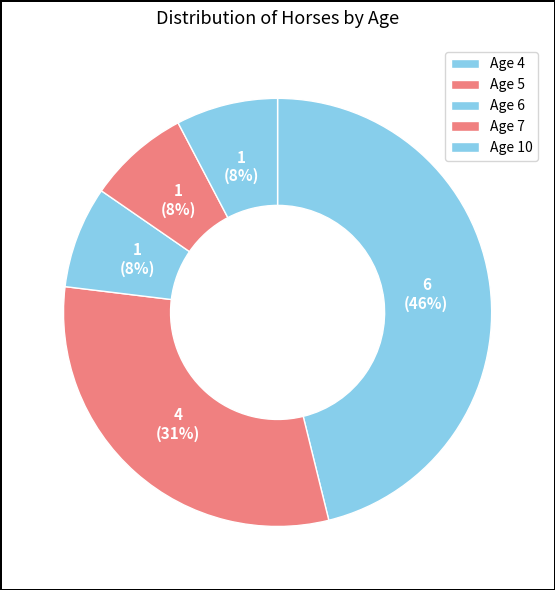

To the nearest percent, what portion does Age 5 represent?

31%